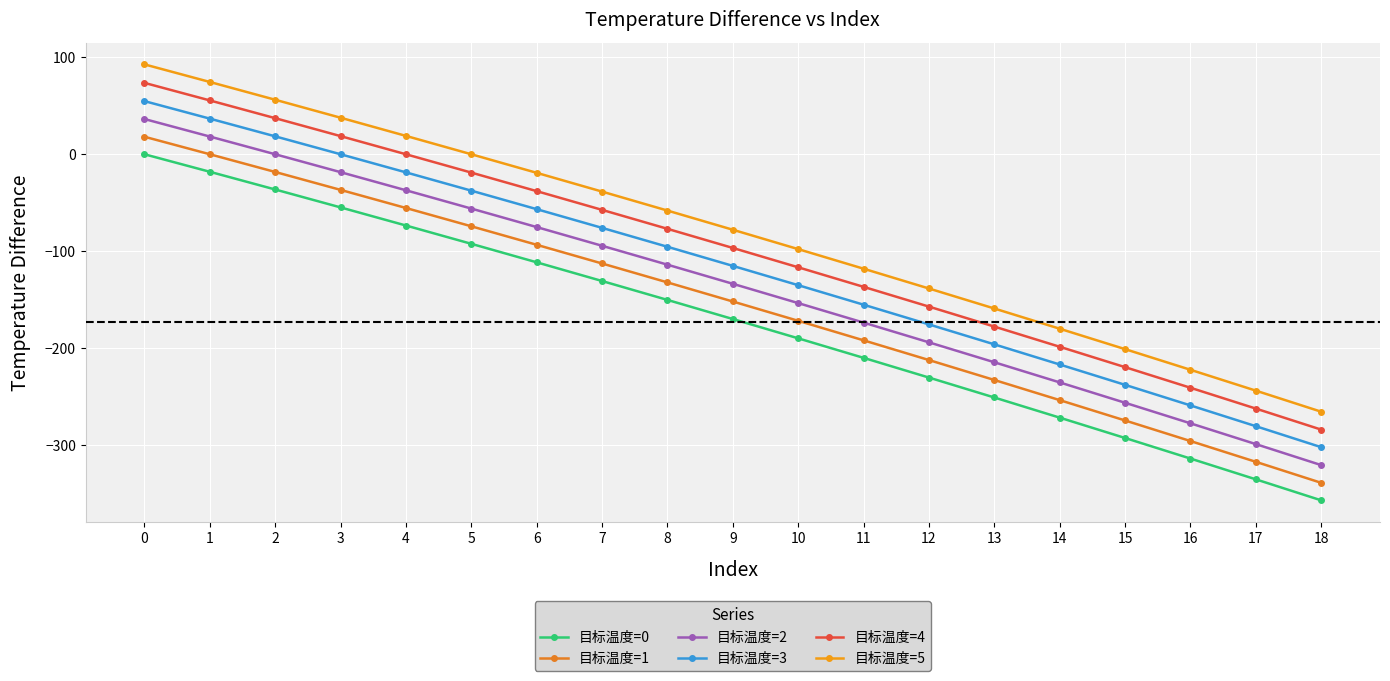

What is the difference between the maximum and minimum values in the 目标温度=5 series?

358.0